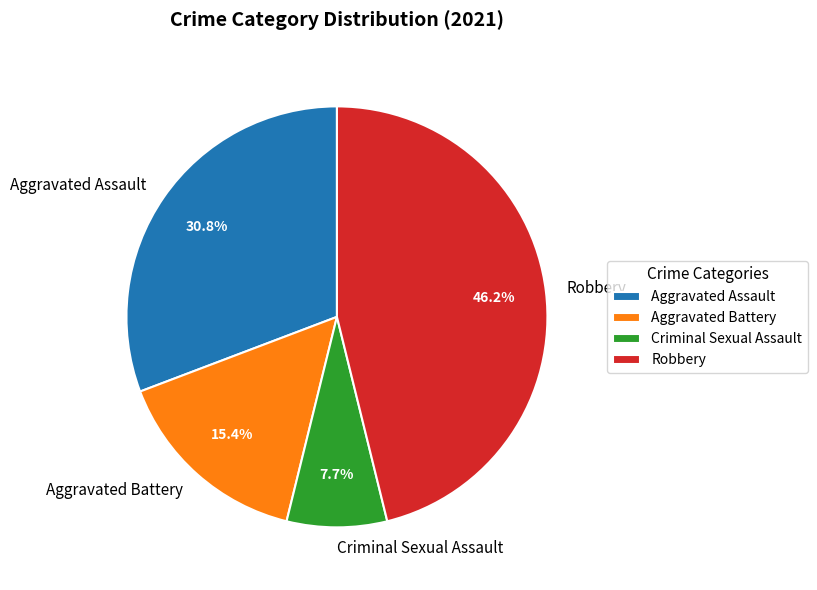

Rank the categories by value from lowest to highest.

Criminal Sexual Assault, Aggravated Battery, Aggravated Assault, Robbery